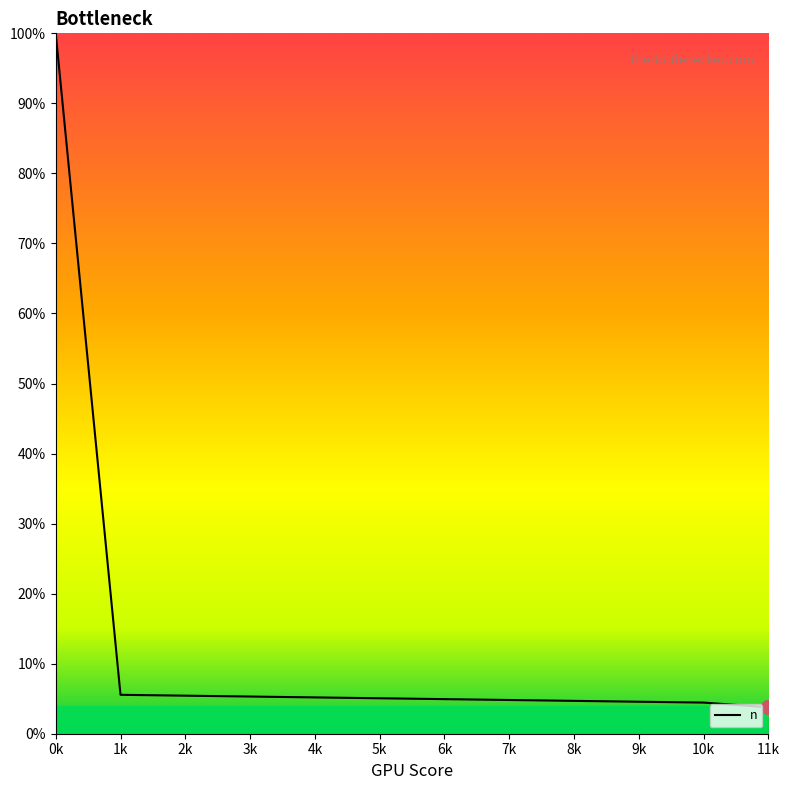

The value at 0k is 54.4. True or false?

False